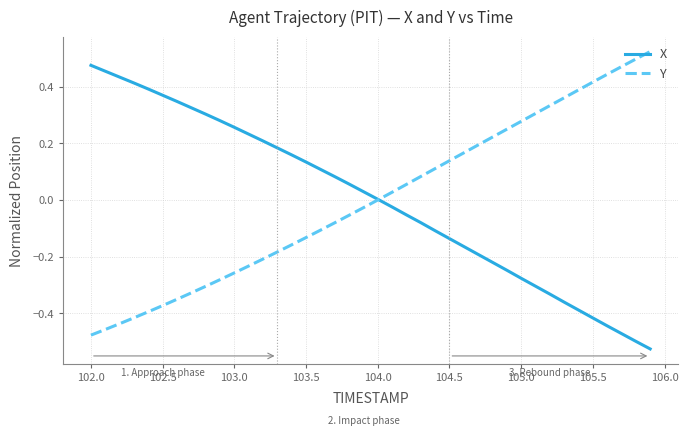

List the series in order of their peak value, lowest first.

X, Y